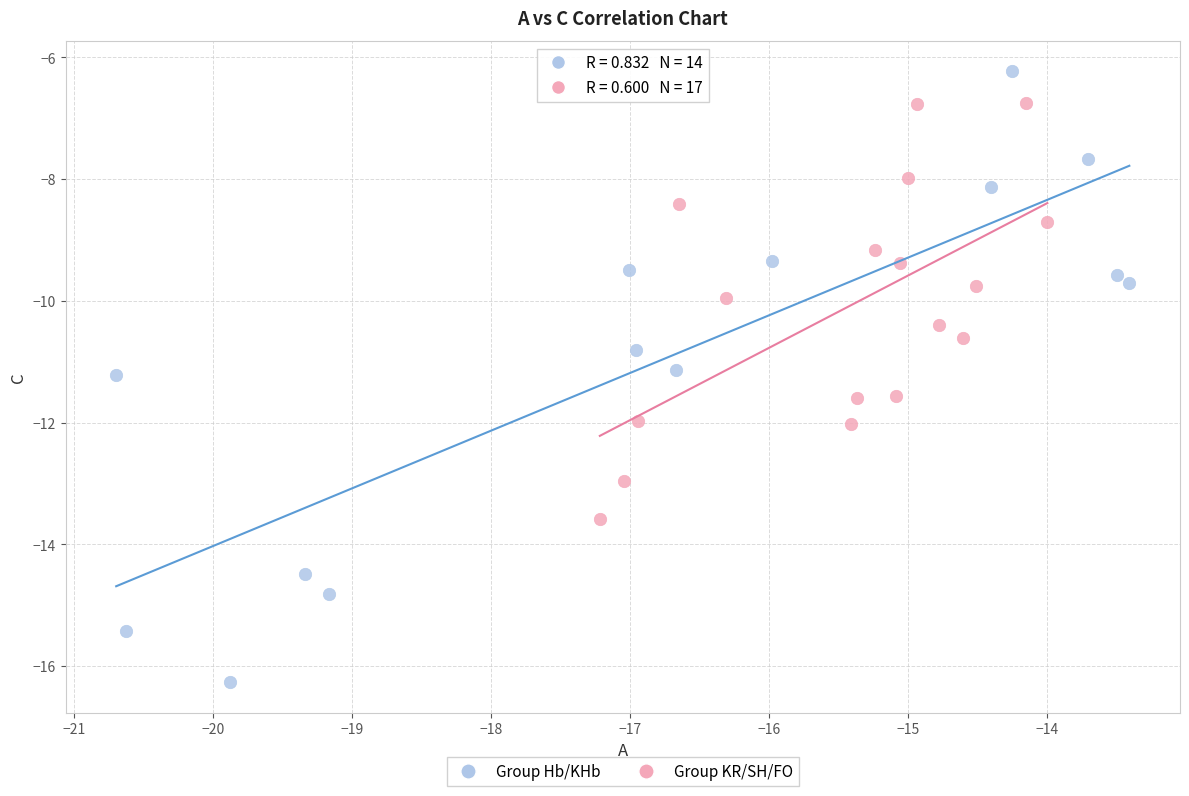

Which series has the widest spread of Y values?

Group Hb/KHb